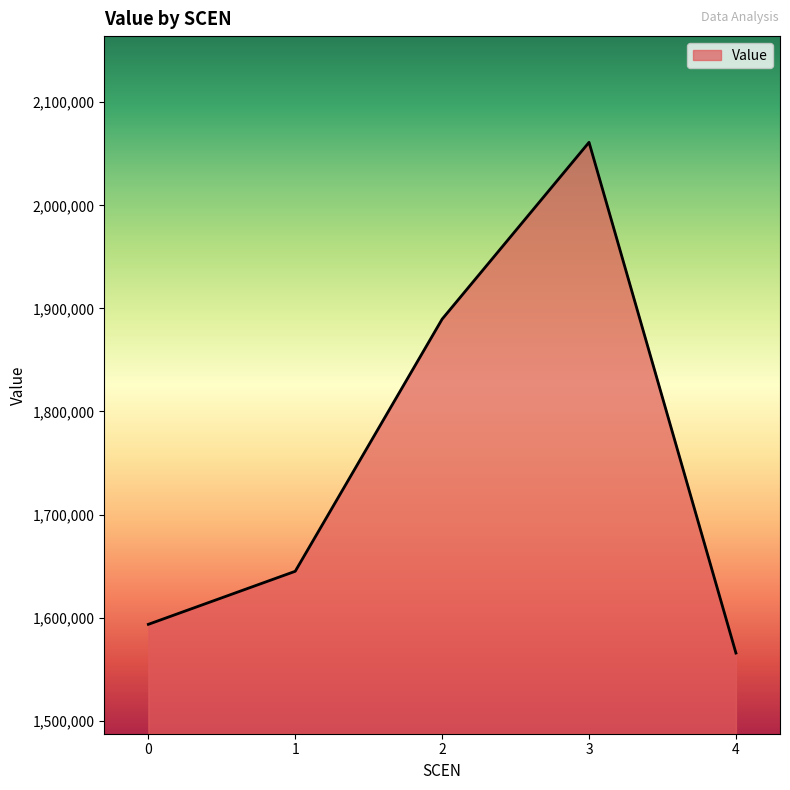

Count the number of values greater than 1644947.

3